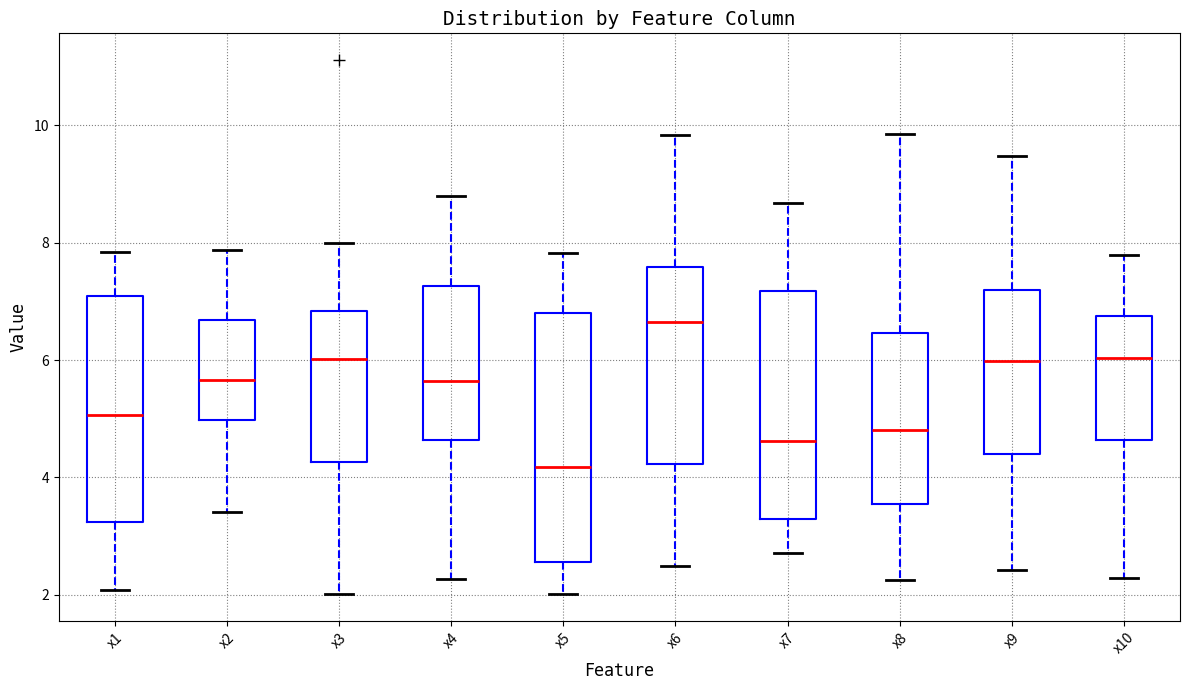

Reading left to right, transcribe this box plot: for each box, give where its median line is, the range the box spans, and where its two whiskers end, as read against the y-axis. The values are not printed on the chart, so give them approximately, as read against the axis.

x1: median 5.0, box 3.2 to 7.0, whiskers 2.0 to 7.8
x2: median 5.6, box 5.0 to 6.6, whiskers 3.4 to 7.8
x3: median 6.0, box 4.2 to 6.8, whiskers 2.0 to 8.0
x4: median 5.6, box 4.6 to 7.2, whiskers 2.2 to 8.8
x5: median 4.2, box 2.6 to 6.8, whiskers 2.0 to 7.8
x6: median 6.6, box 4.2 to 7.6, whiskers 2.4 to 9.8
x7: median 4.6, box 3.2 to 7.2, whiskers 2.8 to 8.6
x8: median 4.8, box 3.6 to 6.4, whiskers 2.2 to 9.8
x9: median 6.0, box 4.4 to 7.2, whiskers 2.4 to 9.4
x10: median 6.0, box 4.6 to 6.8, whiskers 2.2 to 7.8